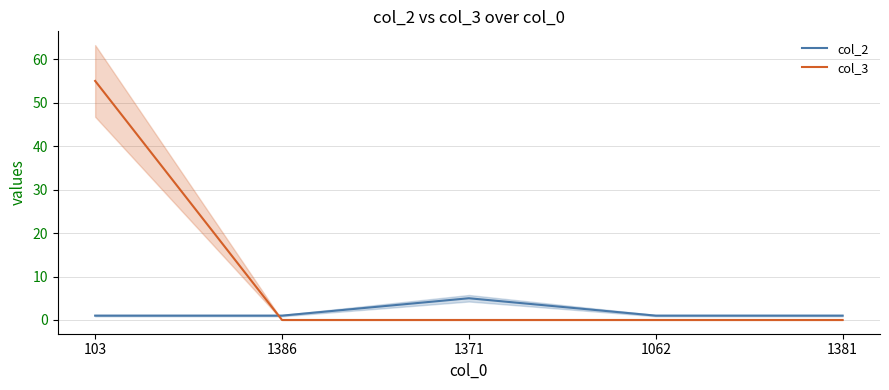

What is the sum of the col_2 values at 103 and 1371?

6